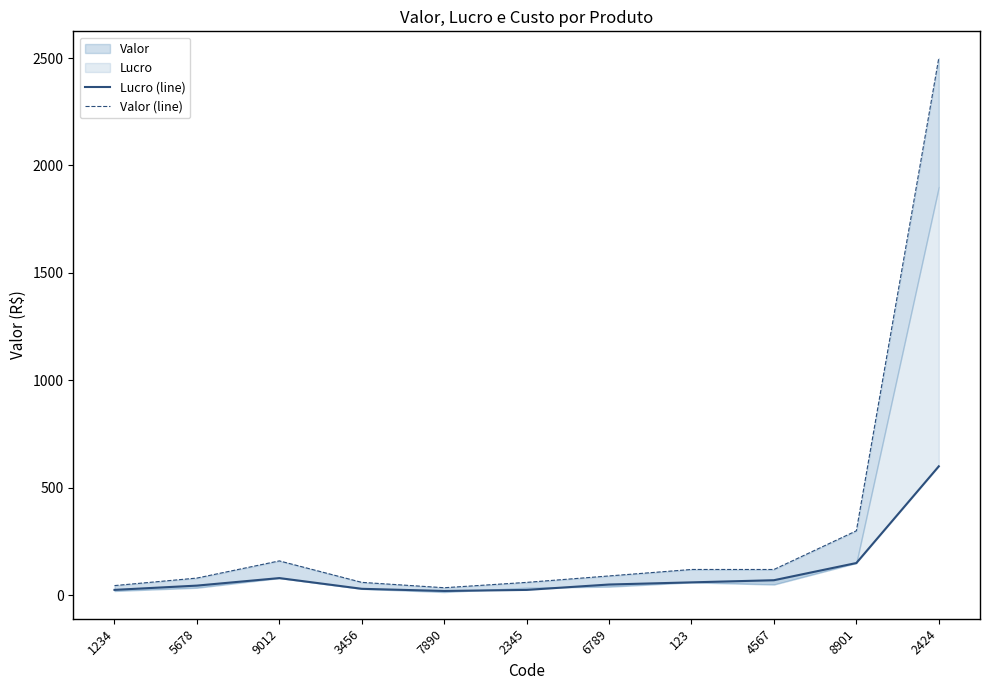

True or false: Lucro (line) and Valor (line) intersect in this chart.

False